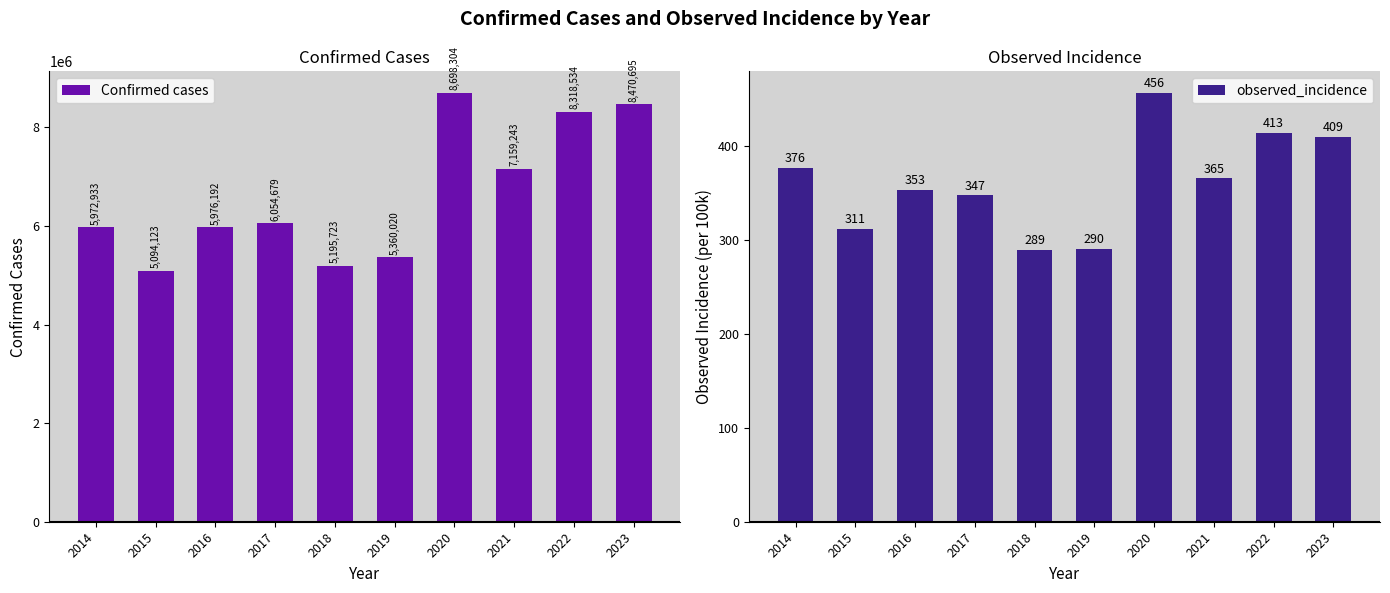

What is the sum of the observed_incidence values at 2022 and 2021?

778